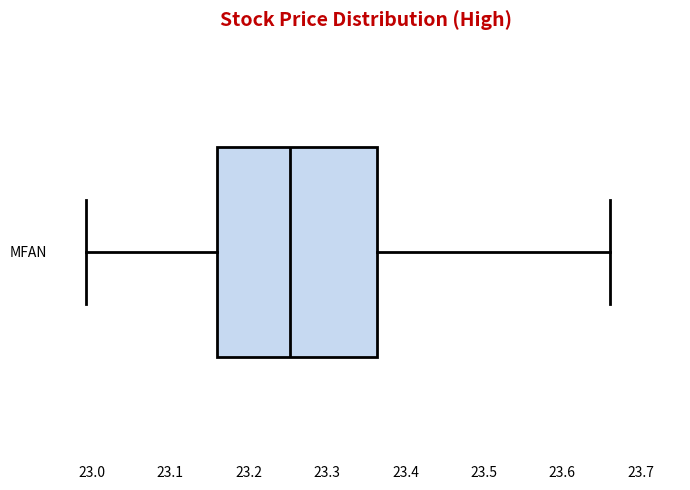

Read this box plot against the x-axis: the position of the median line, the range covered by the box, and the ends of both whiskers. The values are not printed on the chart, so give them approximately, as read against the axis.

median 23.25, box 23.16 to 23.36, whiskers 22.99 to 23.66